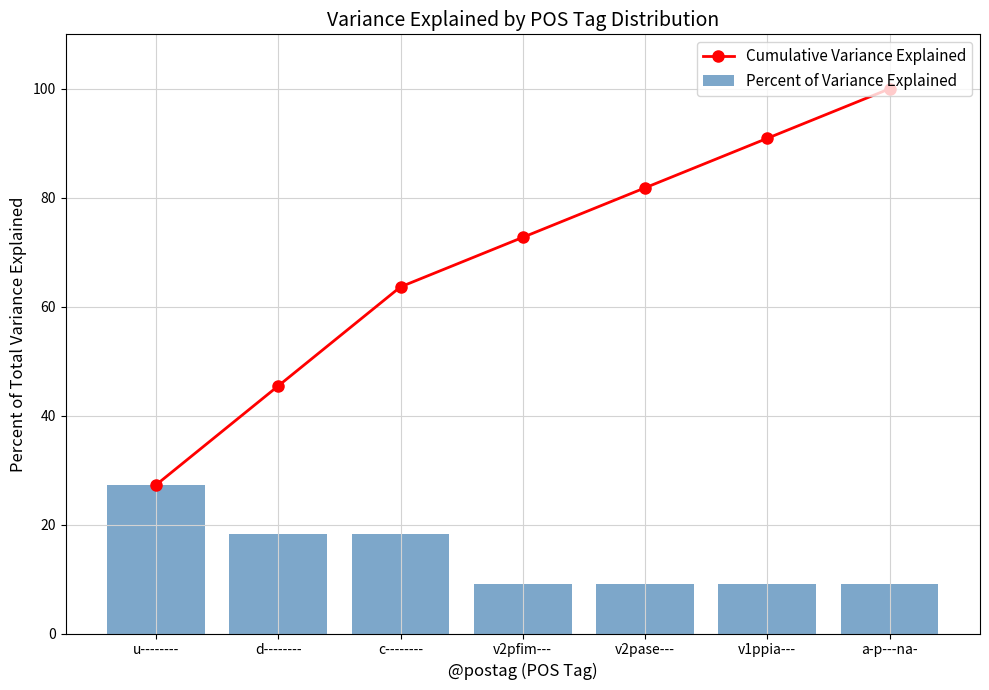

What is the highest value of the Percent of Variance Explained series?

27.3